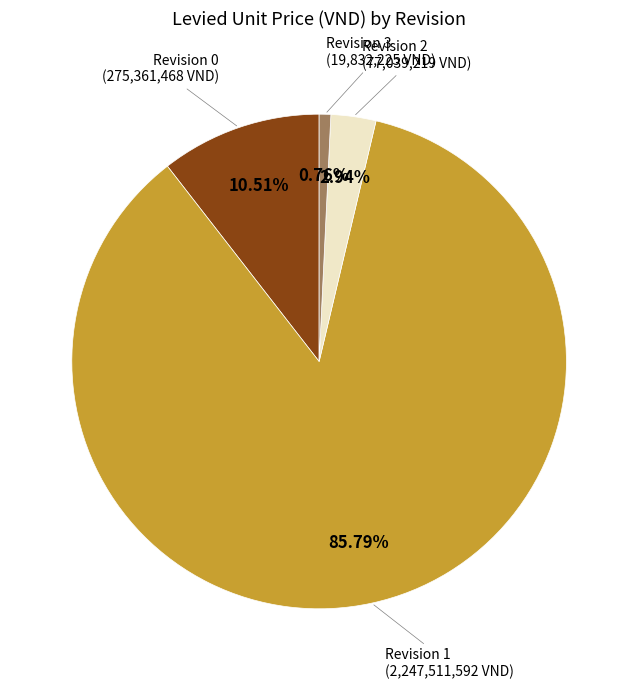

Between Revision 3 and Revision 0, which is larger?

Revision 0